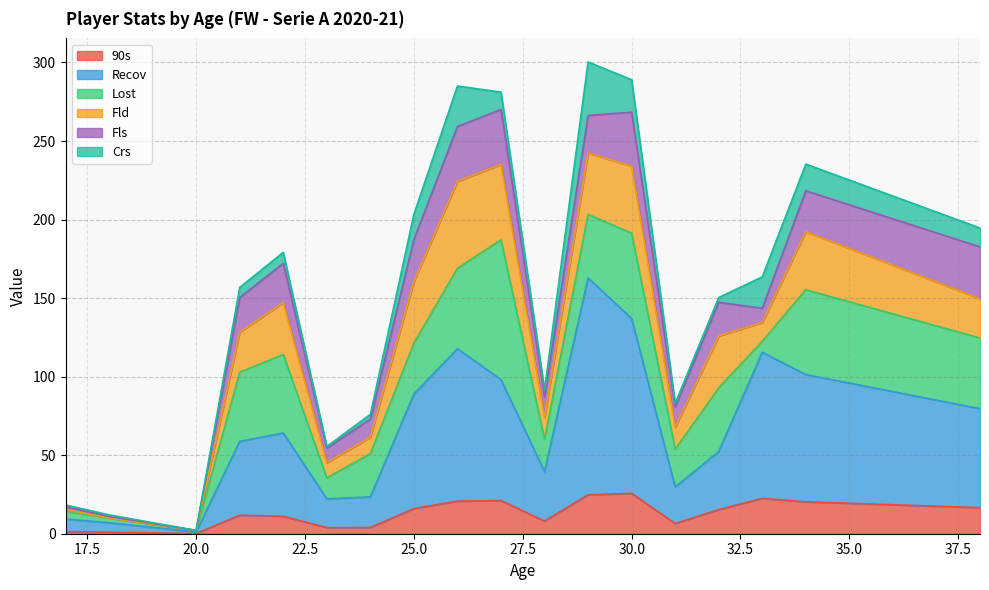

What is the highest value of the 90s series?

25.7